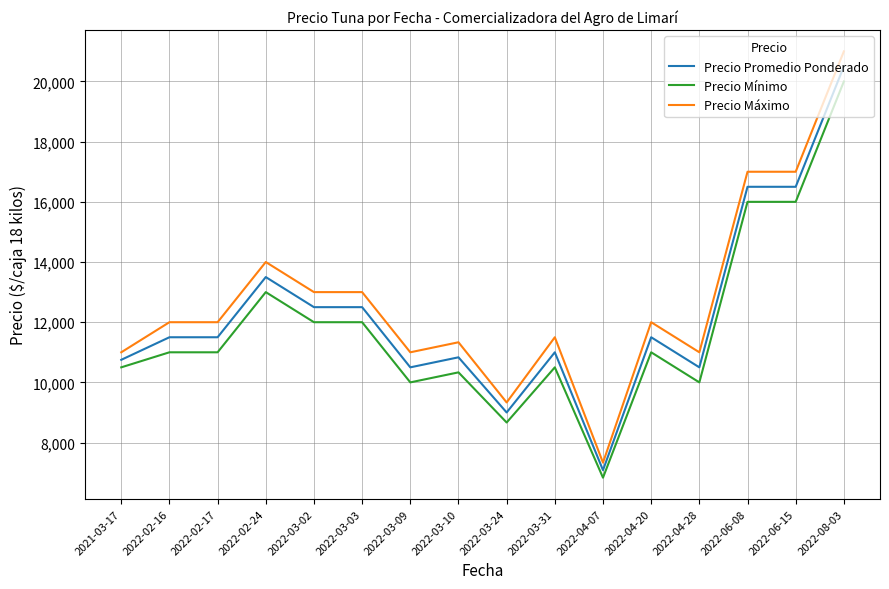

True or false: Precio Máximo and Precio Mínimo intersect in this chart.

False